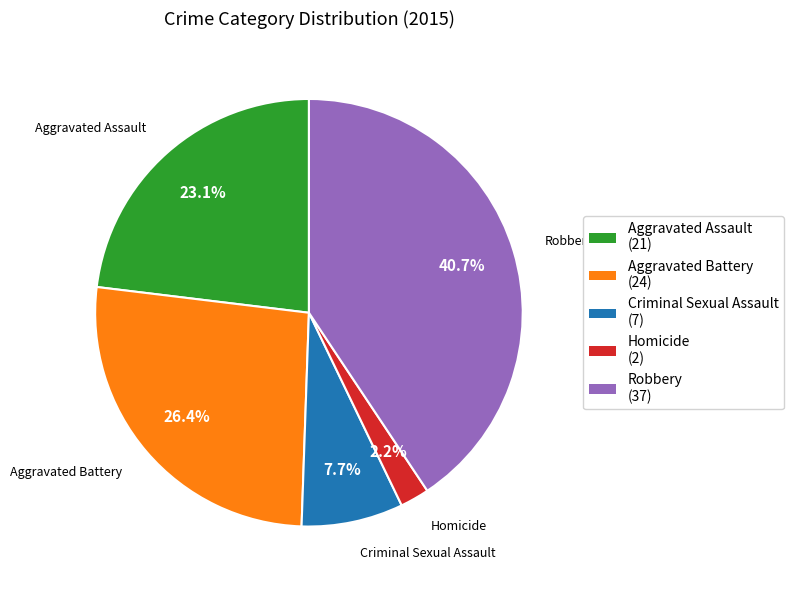

The Robbery slice represents 41% of the pie. True or false?

True